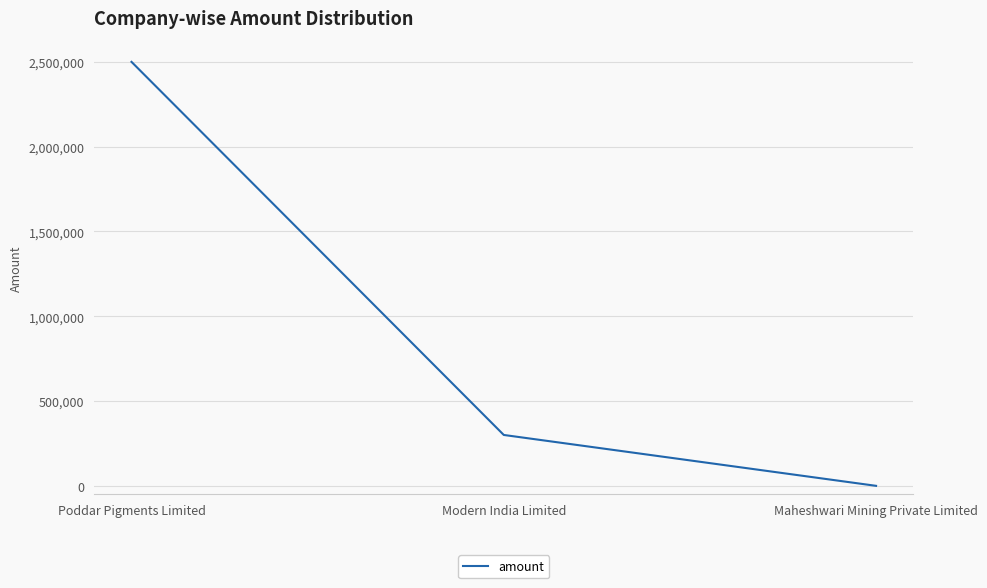

Which has a higher value, Poddar Pigments Limited or Maheshwari Mining Private Limited?

Poddar Pigments Limited